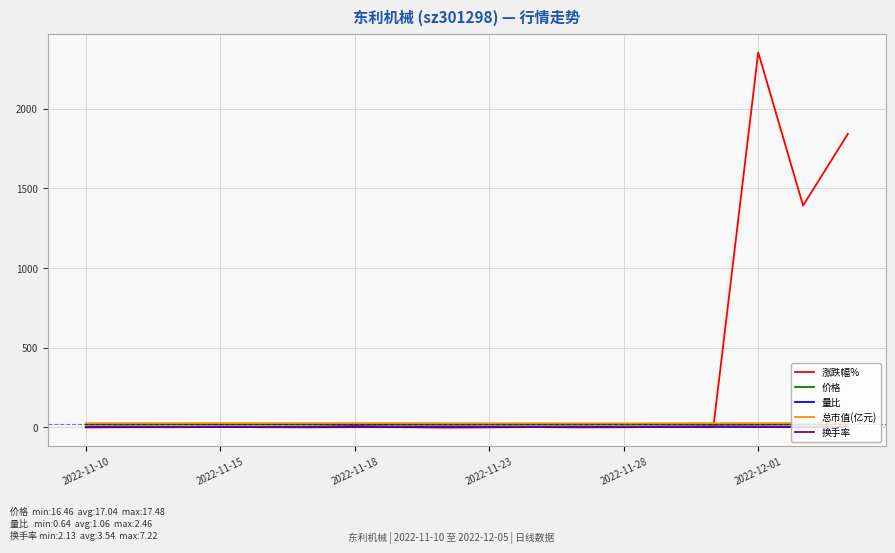

How many categories are shown in the chart?

18